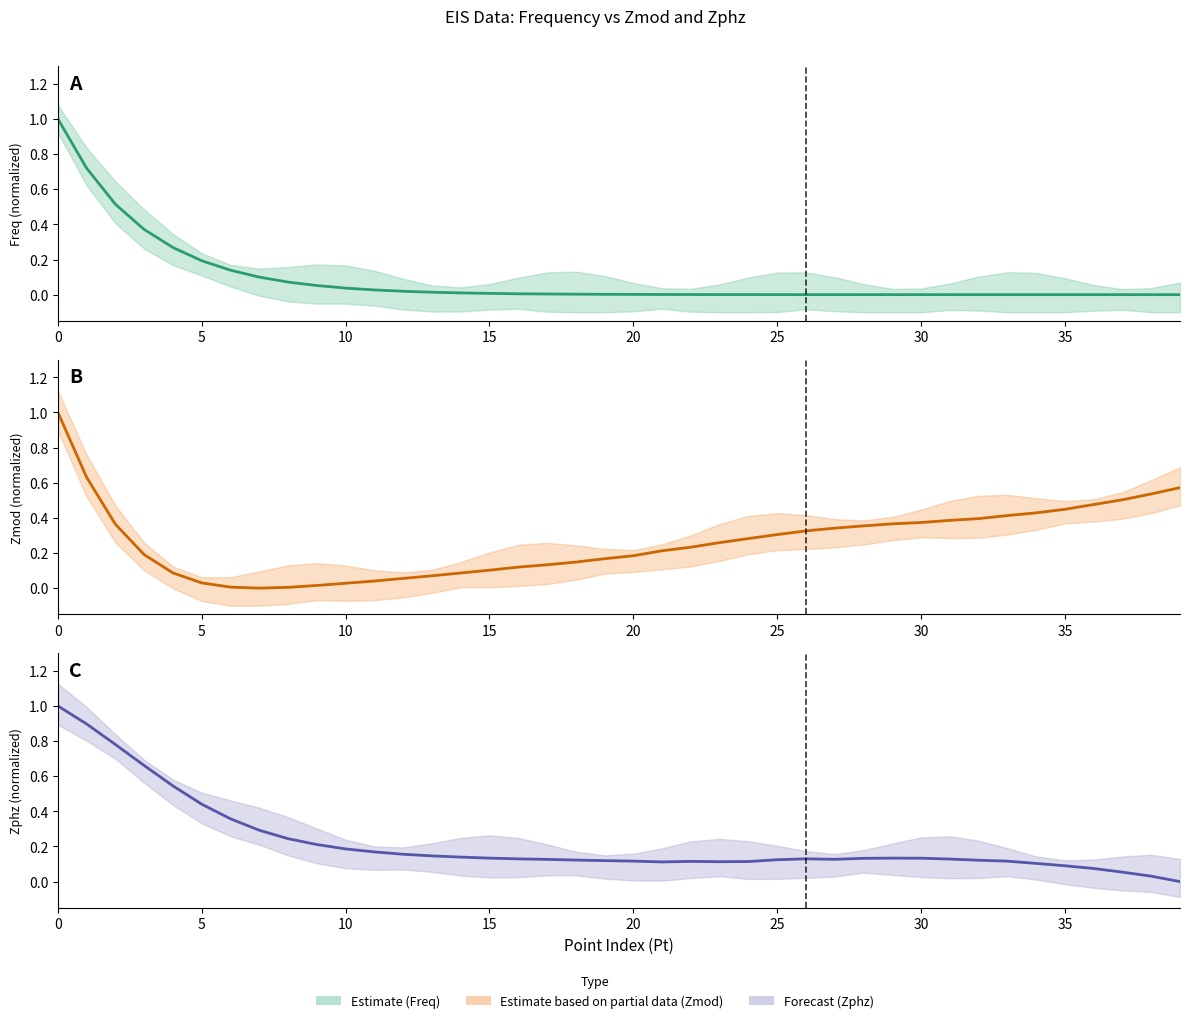

True or false: Freq has more than 2 points higher than both neighbors.

False